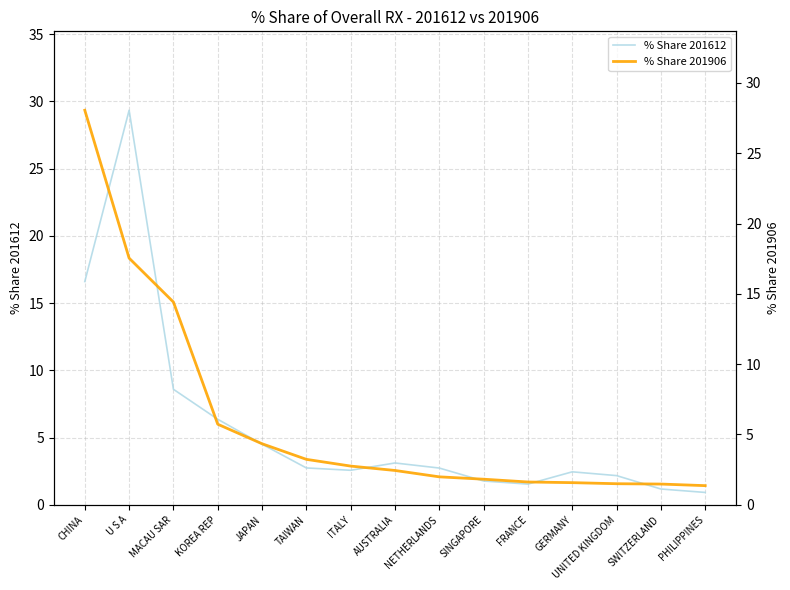

At which label is % Share 201612 closest to 15?

CHINA